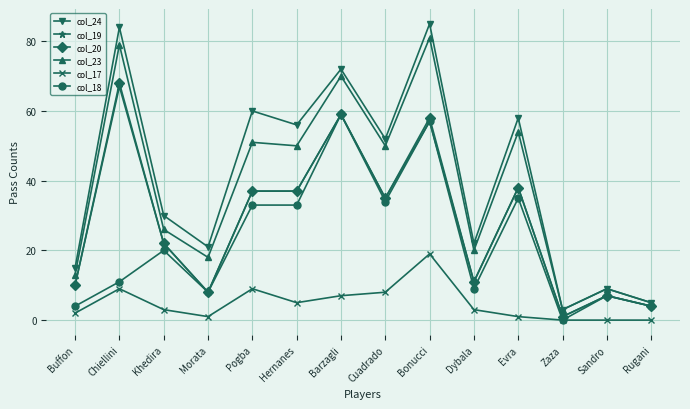

What is the difference between the col_24 values at Evra and Zaza?

55